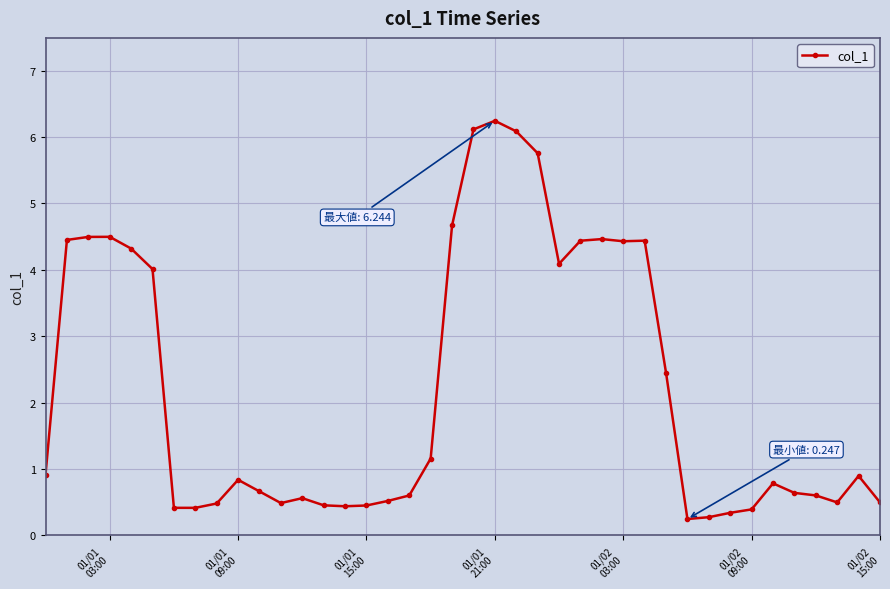

What is the average value?

2.2